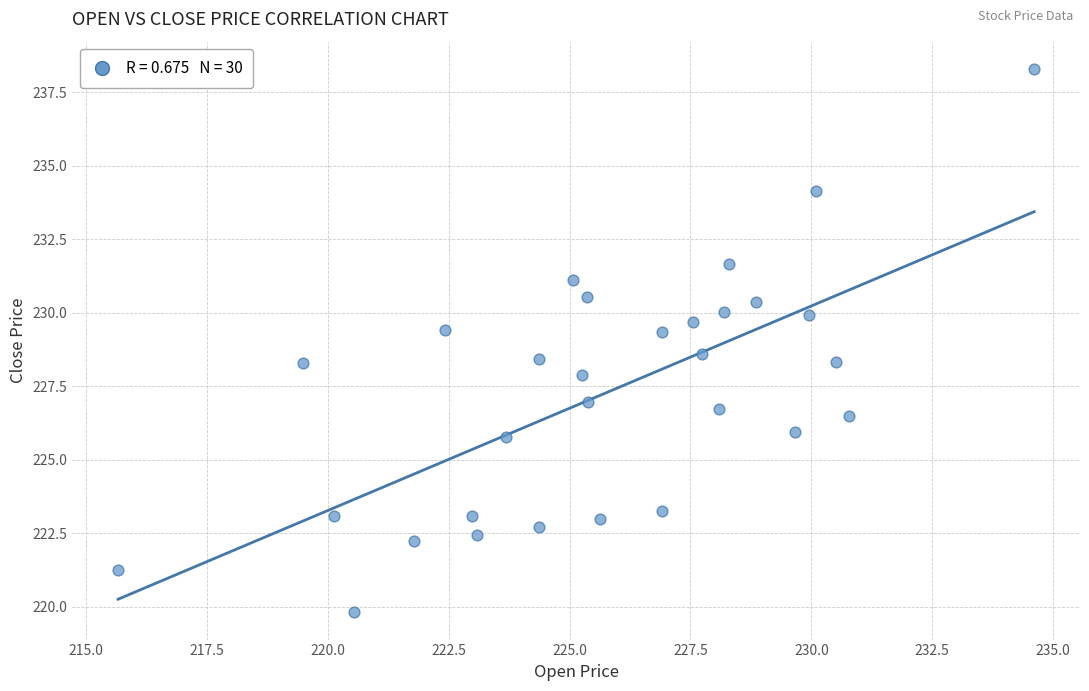

What is the range of X values (max minus min)?

19.0